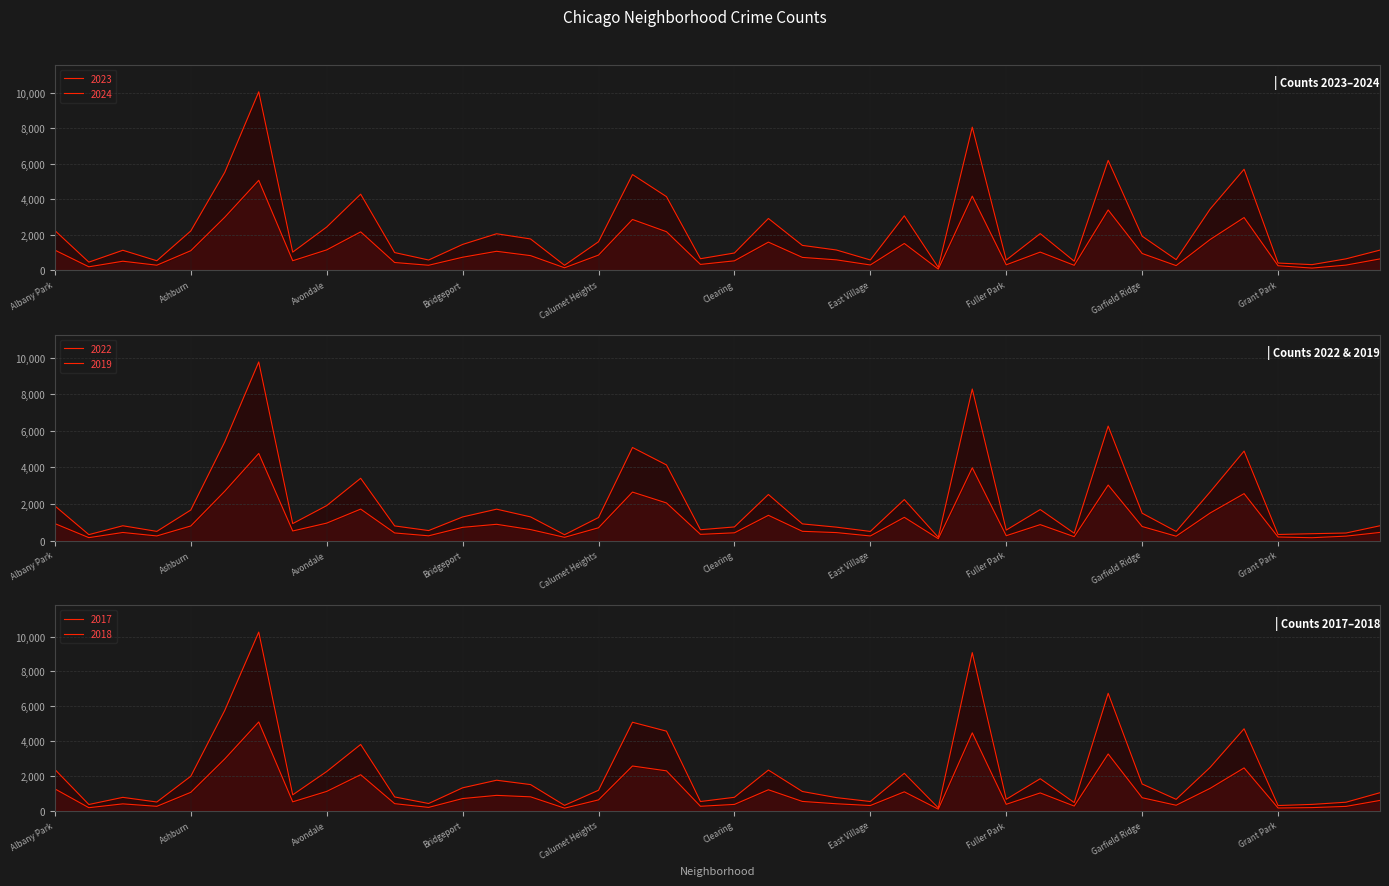

Which category has the highest value across all series?

Austin